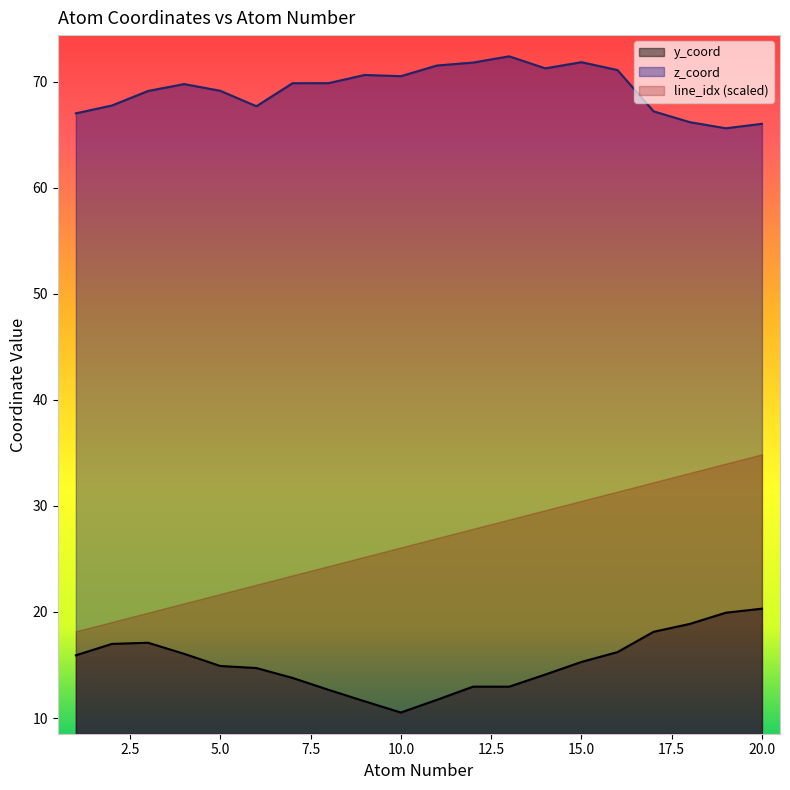

True or false: line_idx (scaled) and z_coord cross at least once.

False